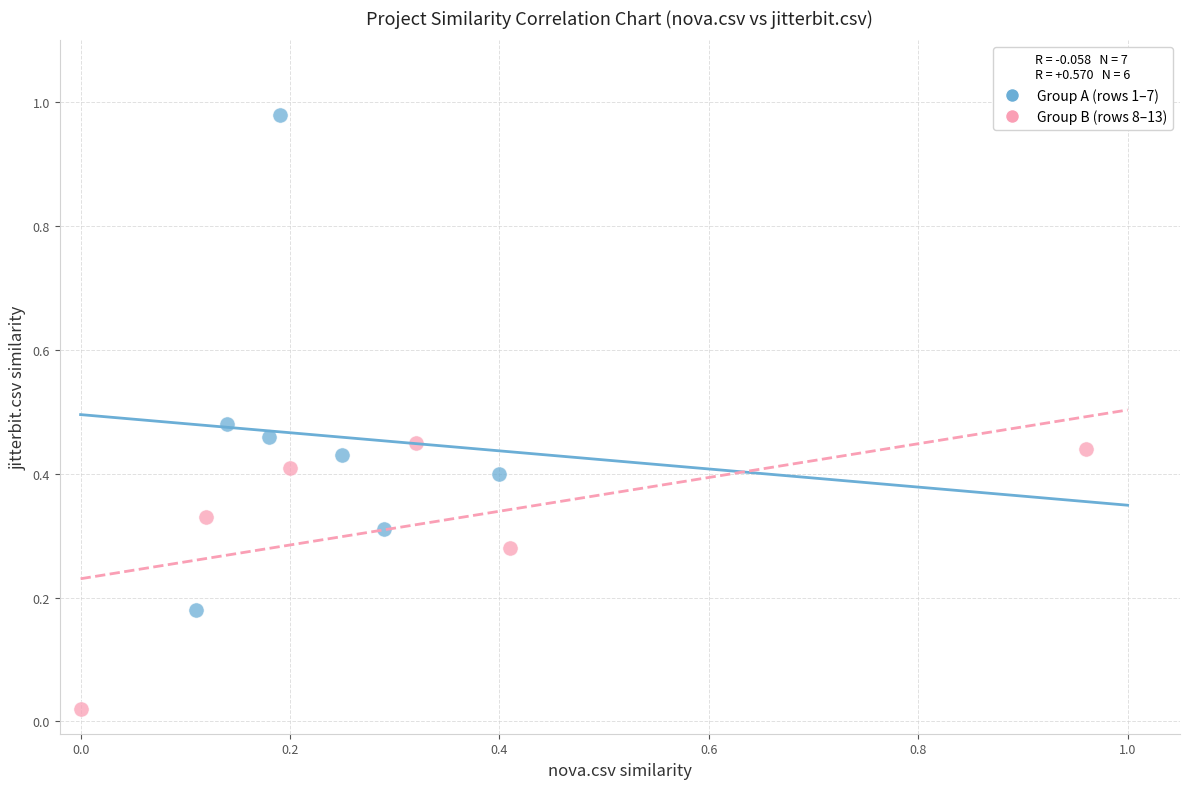

Which series contains the highest Y value?

Group A (rows 1–7)